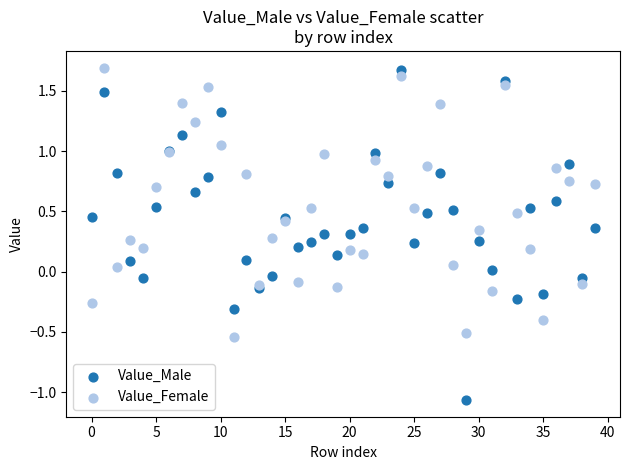

Which series reaches the minimum Y coordinate?

Value_Male